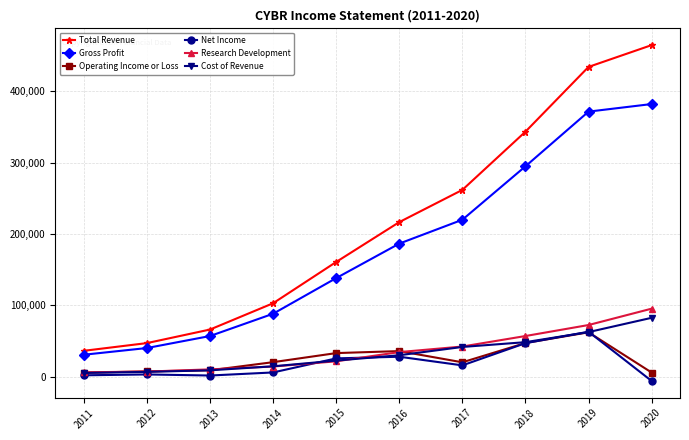

True or false: Cost of Revenue has more than 1 points higher than both neighbors.

False